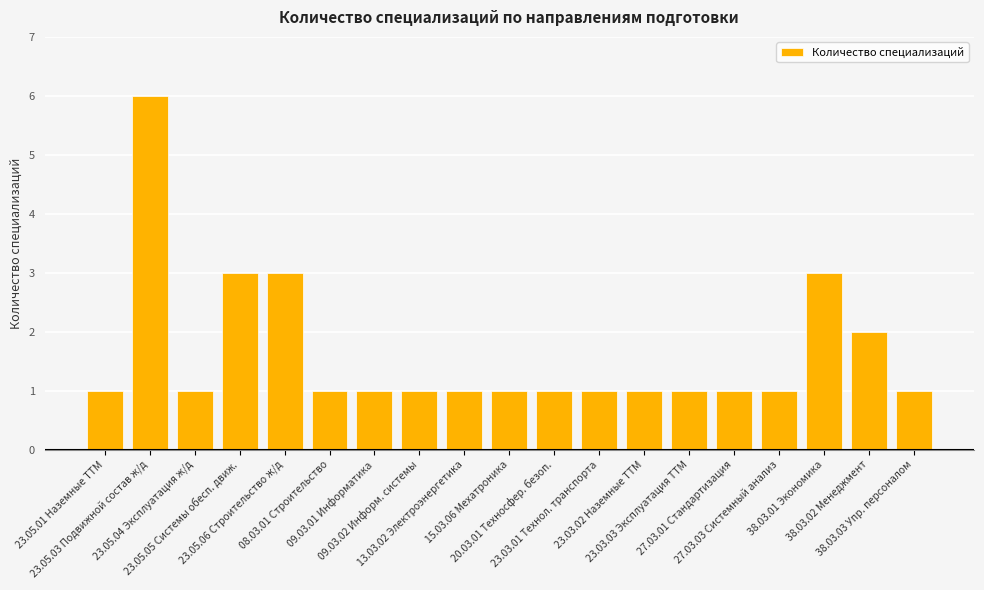

What is the maximum value shown in the chart?

6